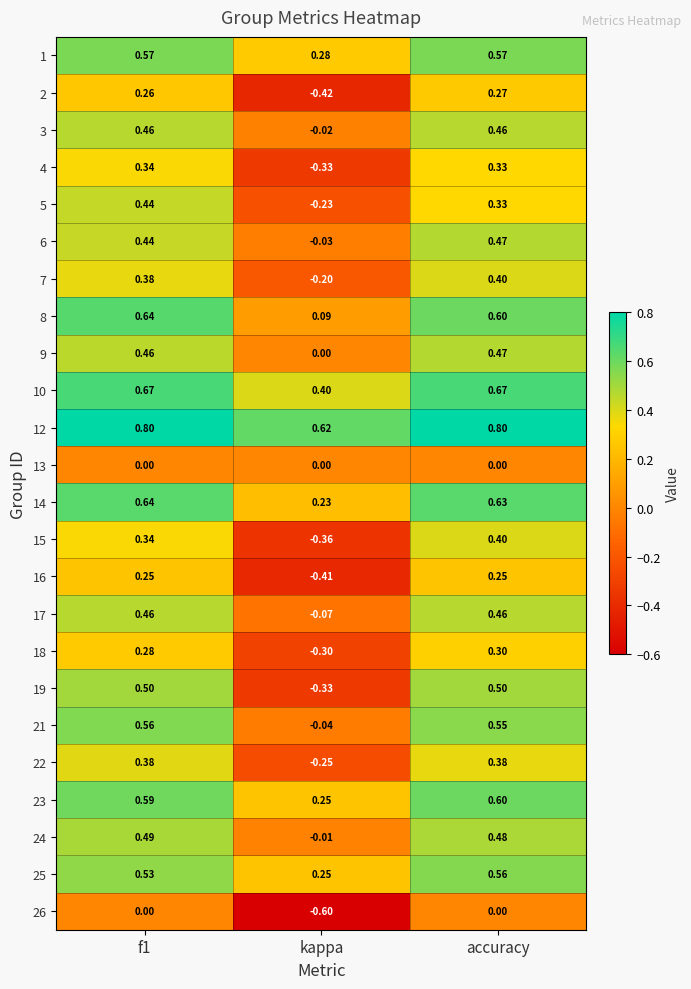

Is the value of 1 at kappa greater than the value of 8 at f1?

No